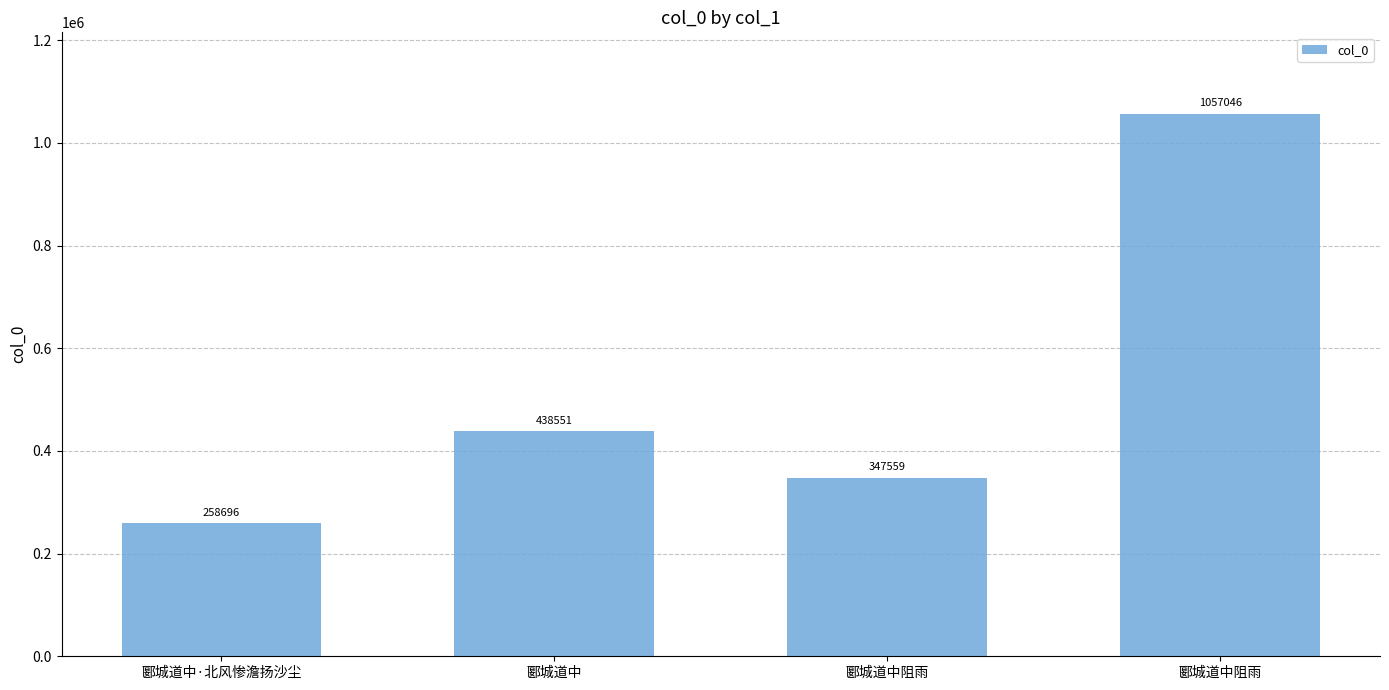

Are the bars horizontal?

No